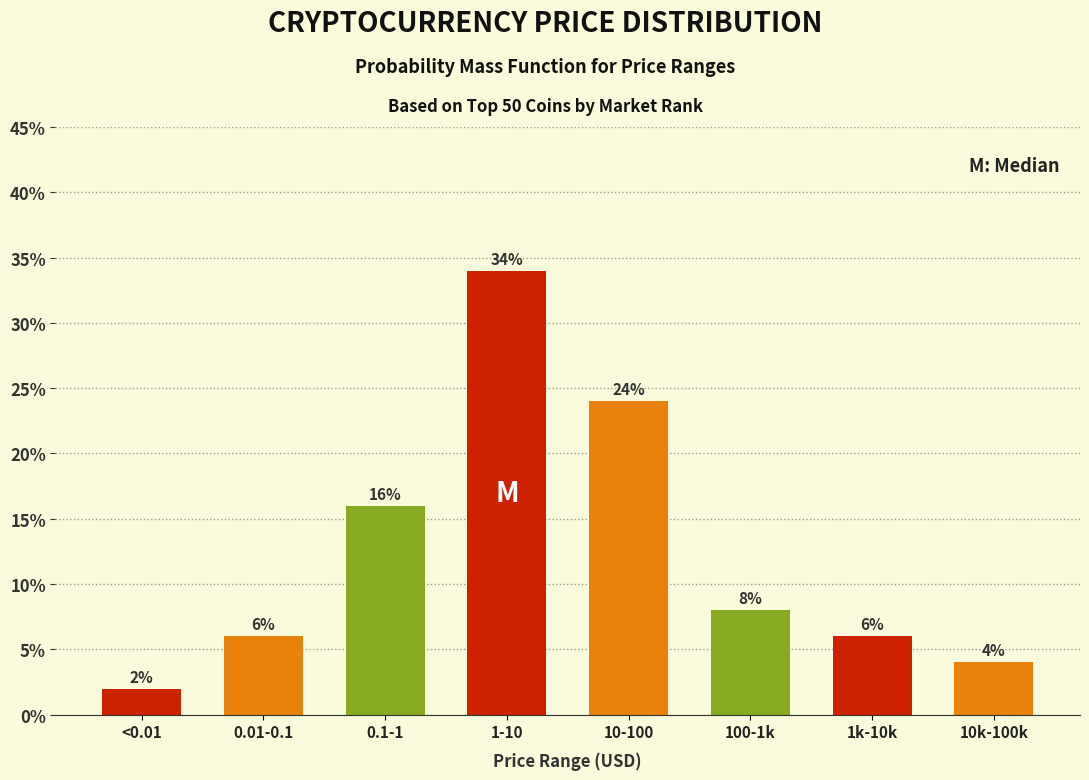

Reading left to right, transcribe all the data shown in this chart.

<0.01=2	0.01-0.1=6	0.1-1=16	1-10=34	10-100=24	100-1k=8	1k-10k=6	10k-100k=4